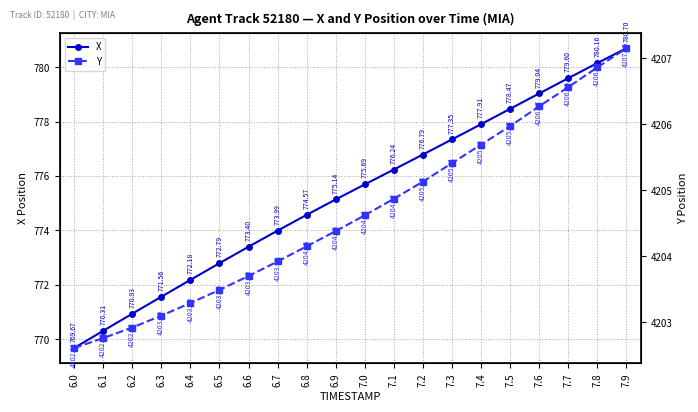

At which label is Y closest to 4204?

6.7